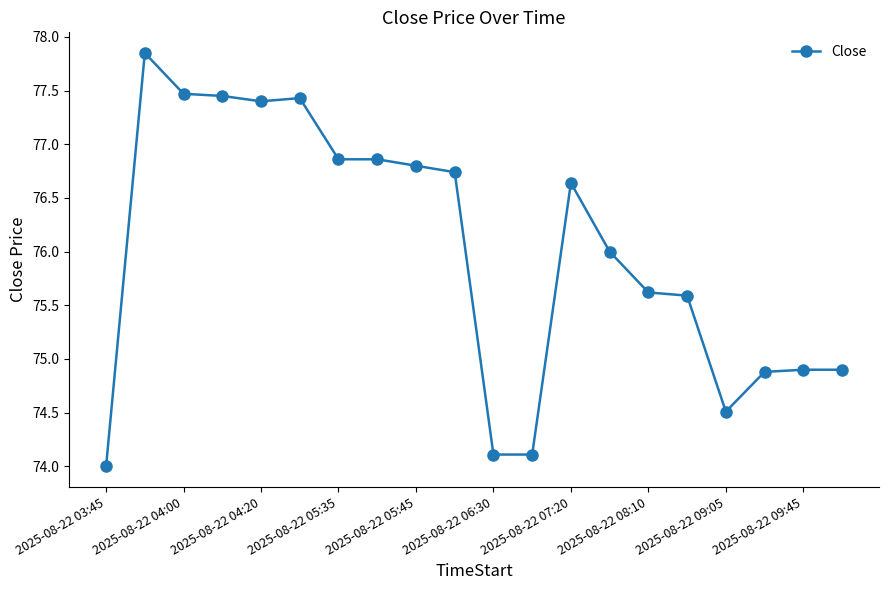

What is the value of the 11th point from the left?

74.1